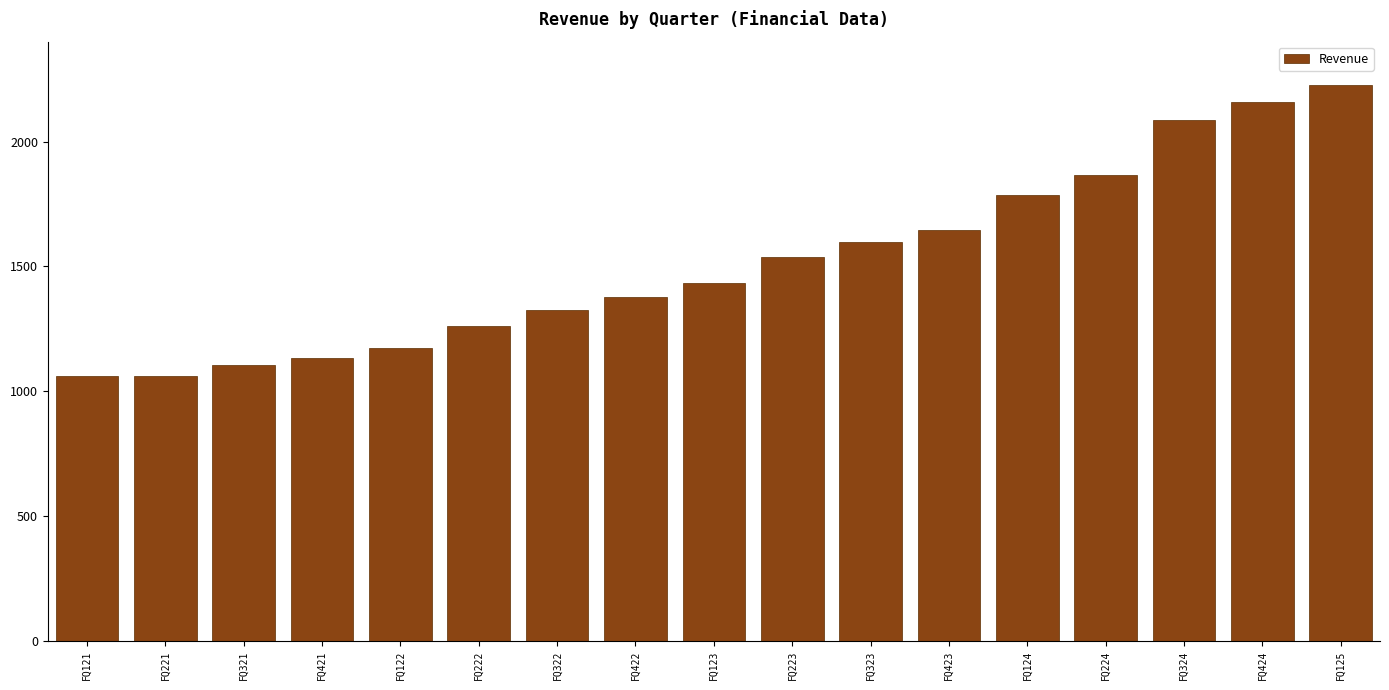

Reading left to right, extract all data points from this chart.

FQ121=1062.0	FQ221=1062.0	FQ321=1106.0	FQ421=1131.7	FQ122=1175.0	FQ222=1260.4	FQ322=1327.3	FQ422=1376.1	FQ123=1434.7	FQ223=1535.8	FQ323=1599.1	FQ423=1646.3	FQ124=1787.0	FQ224=1866.0	FQ324=2085.0	FQ424=2160.0	FQ125=2226.0